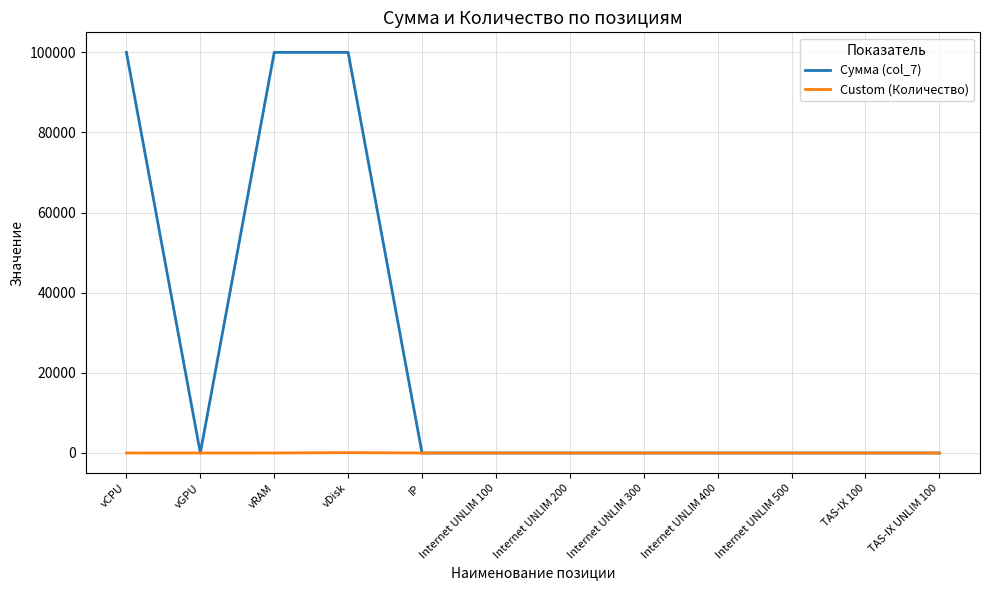

Is this an area chart (filled region under the line)?

No